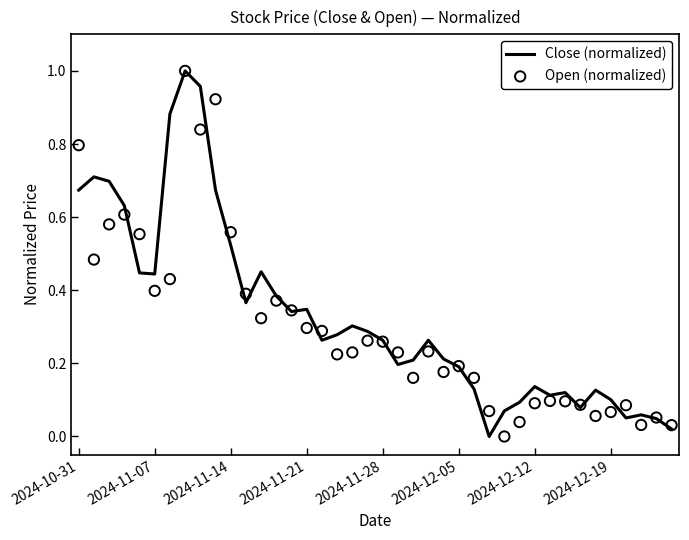

Which series reaches the minimum Y coordinate?

Close (normalized)